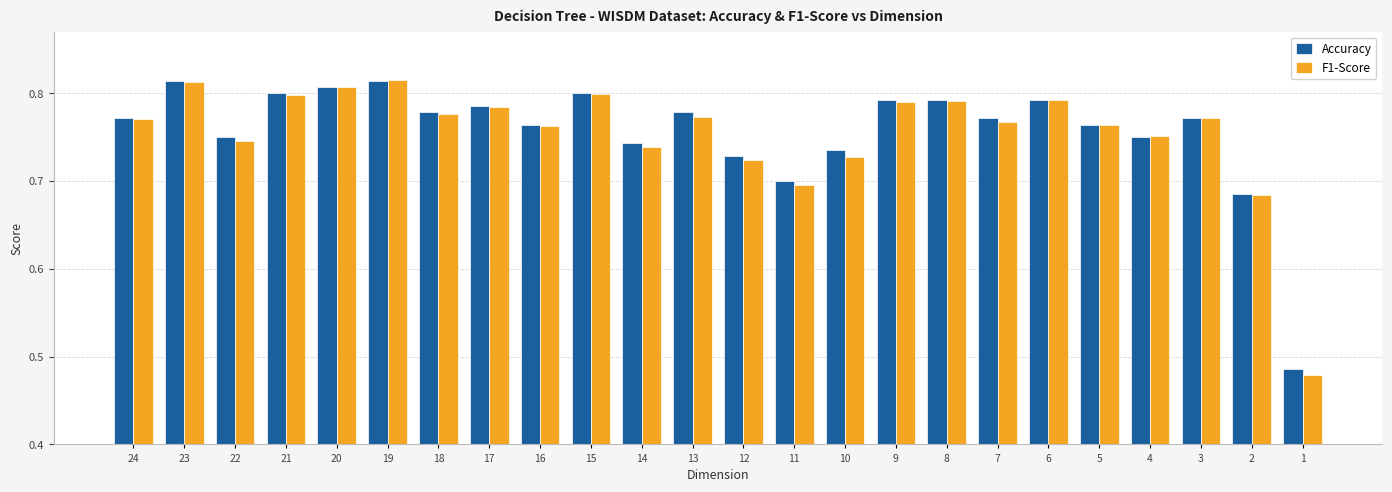

How many data points does each series have?

24